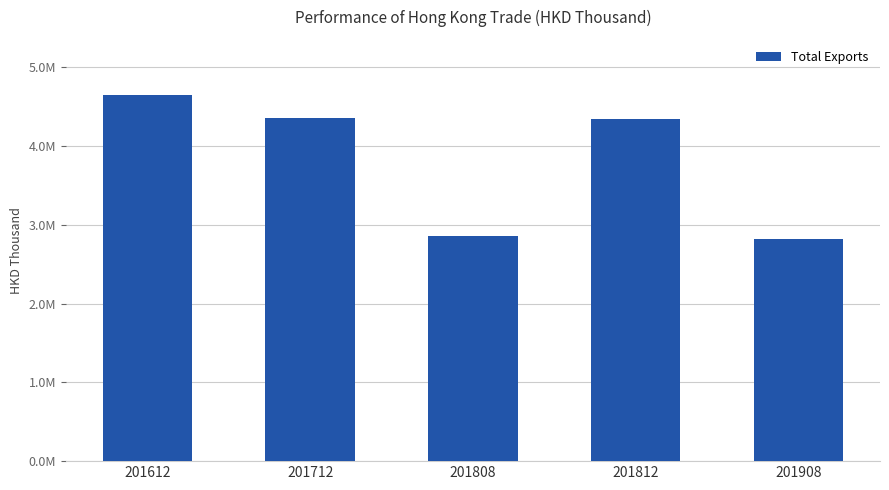

Which has a higher value, 201812 or 201612?

201612